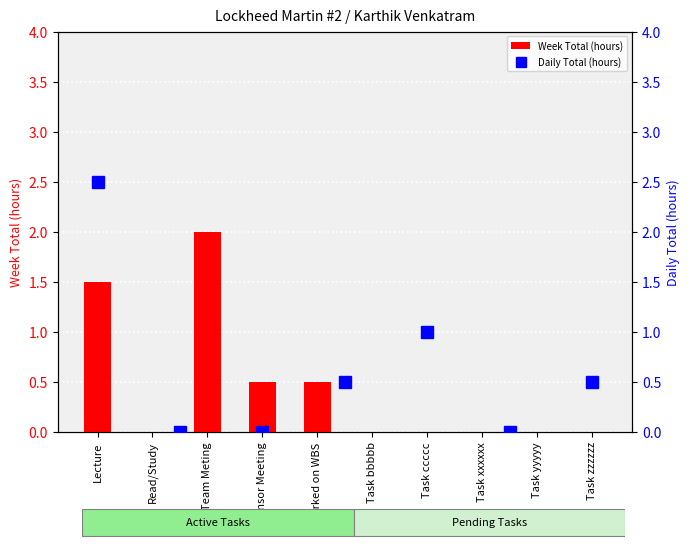

What position from the right is Lecture?

10